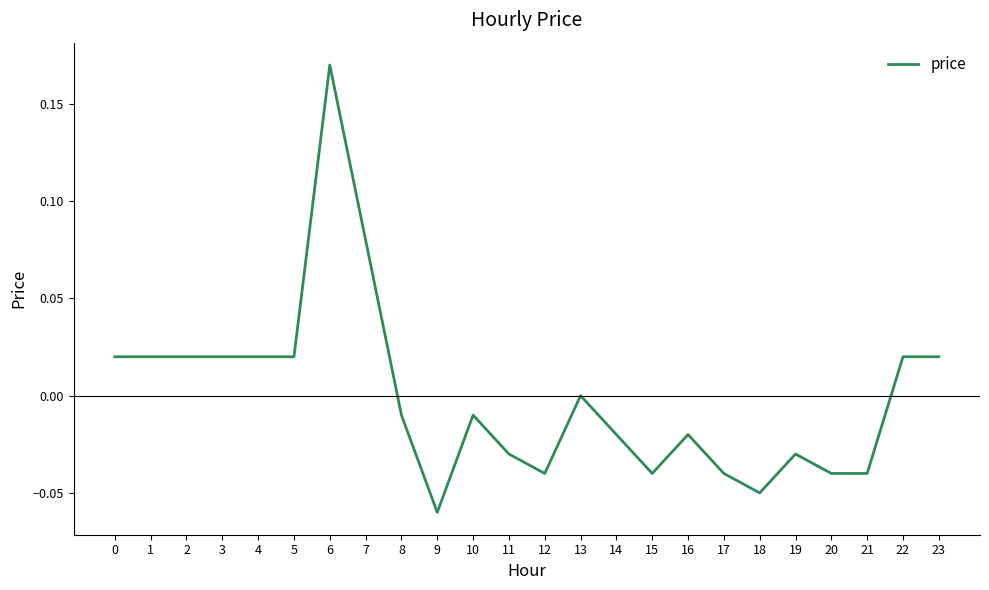

Which category has the lowest value across all series?

9